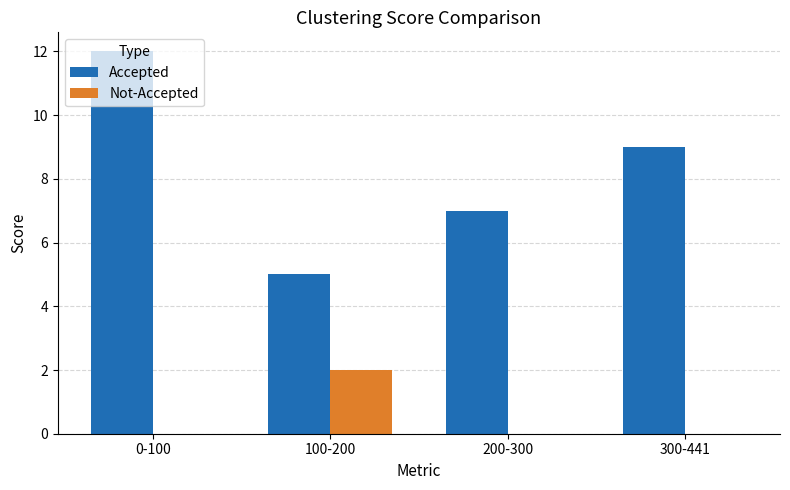

What is the sum of all Accepted values?

33